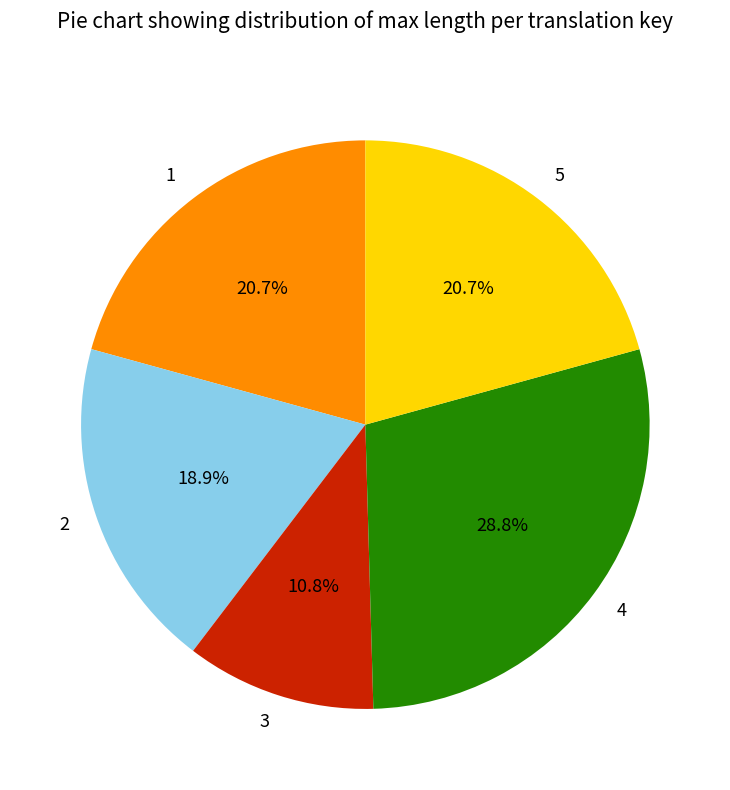

What percentage is the 2 slice, to the nearest percent?

19%